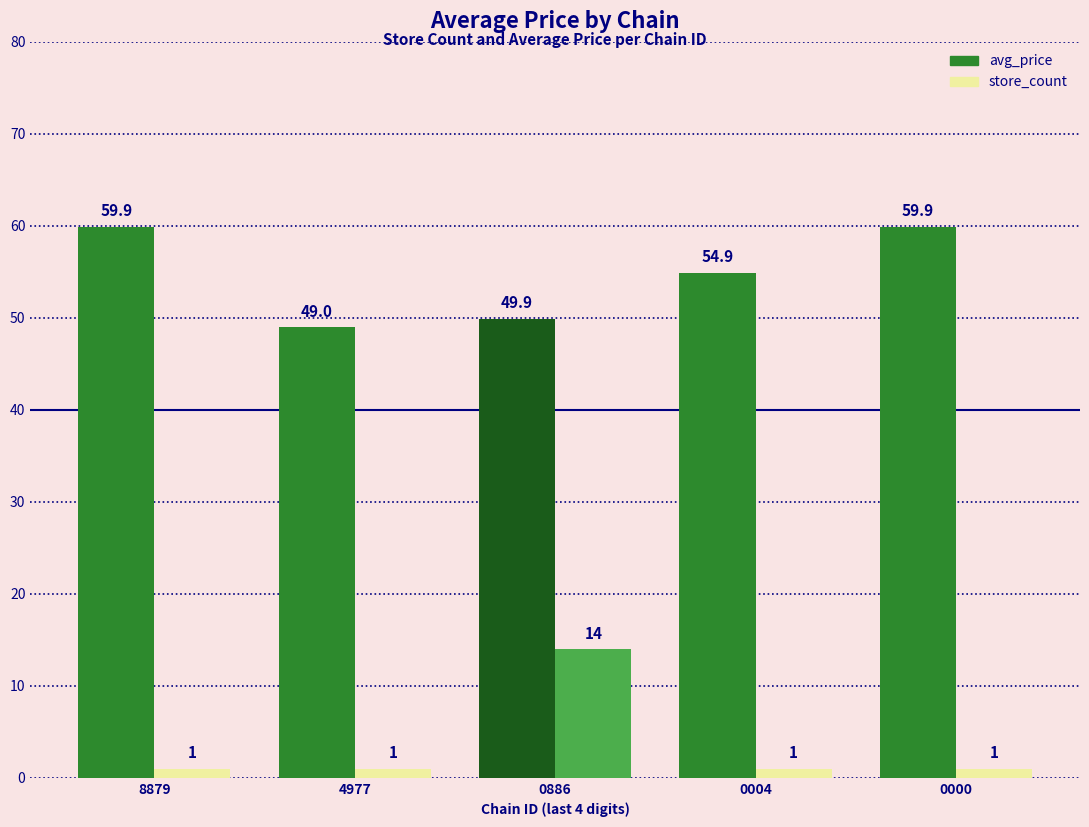

How many groups of bars are there?

5